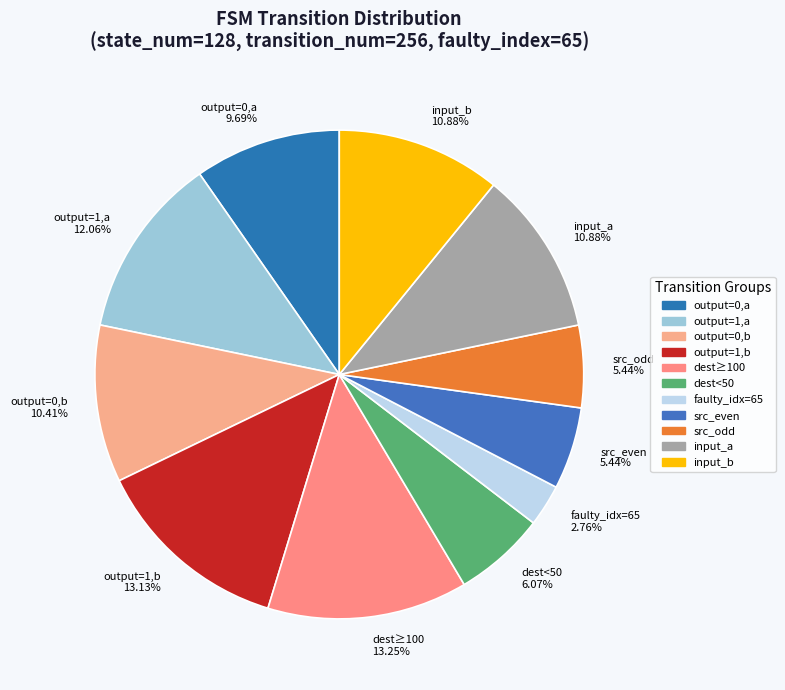

Approximately how many times larger is the value at dest<50 6.07% compared to faulty_idx=65 2.76%?

2.2